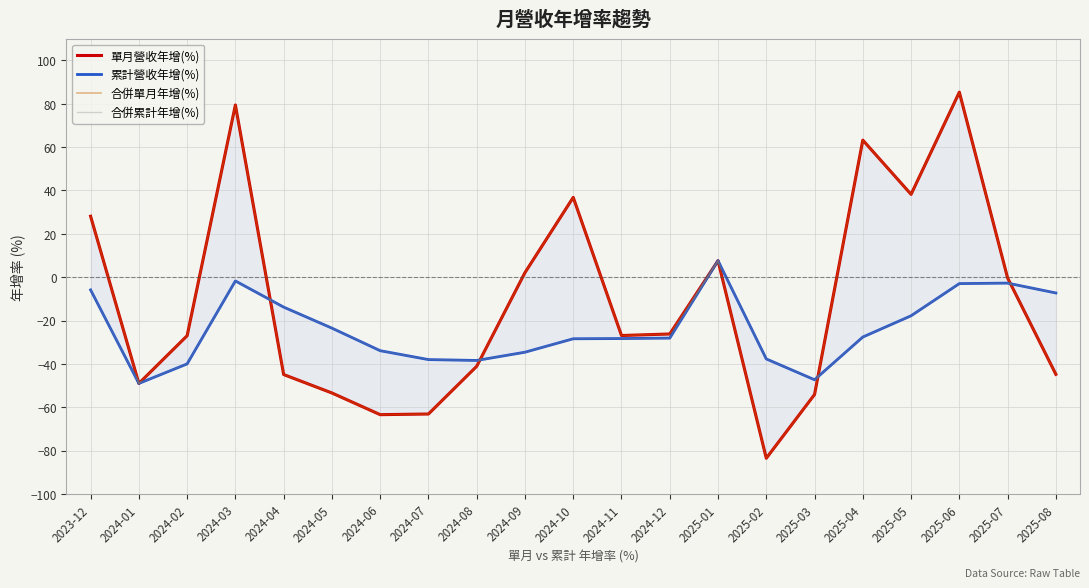

Reading left to right, extract all data points from this chart.

單月營收年增(%): 28.1	-49.0	-27.0	79.4	-44.9	-53.4	-63.4	-63.1	-41.1	2.1	36.8	-26.9	-26.2	7.6	-83.5	-54.1	63.2	38.2	85.3	-0.3	-44.8
累計營收年增(%): -5.9	-49.0	-40.0	-1.7	-13.8	-23.5	-33.9	-38.0	-38.4	-34.6	-28.4	-28.3	-28.1	7.6	-37.7	-47.3	-27.6	-17.8	-3.0	-2.7	-7.3
合併單月年增(%): 28.1	-49.0	-27.0	79.4	-44.9	-53.4	-63.4	-63.1	-41.1	2.1	36.8	-26.9	-26.2	7.6	-83.5	-54.1	63.2	38.2	85.3	-0.3	-44.8
合併累計年增(%): -5.9	-49.0	-40.0	-1.7	-13.8	-23.5	-33.9	-38.0	-38.4	-34.6	-28.4	-28.3	-28.1	7.6	-37.7	-47.3	-27.6	-17.8	-3.0	-2.7	-7.3